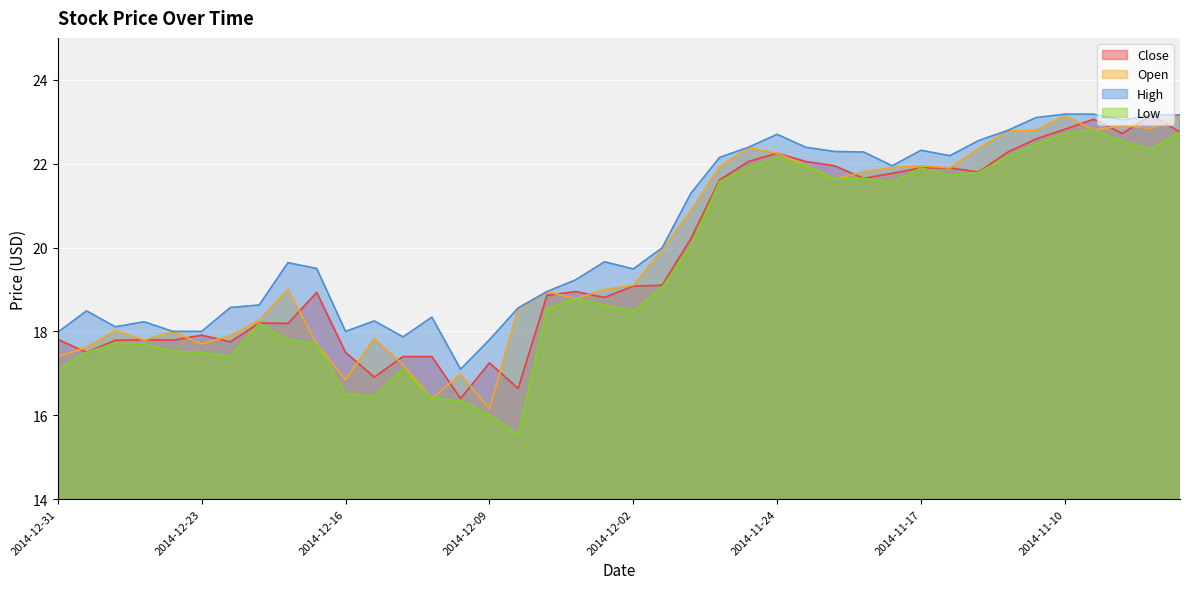

At which category does High reach its first local peak?

2014-12-30